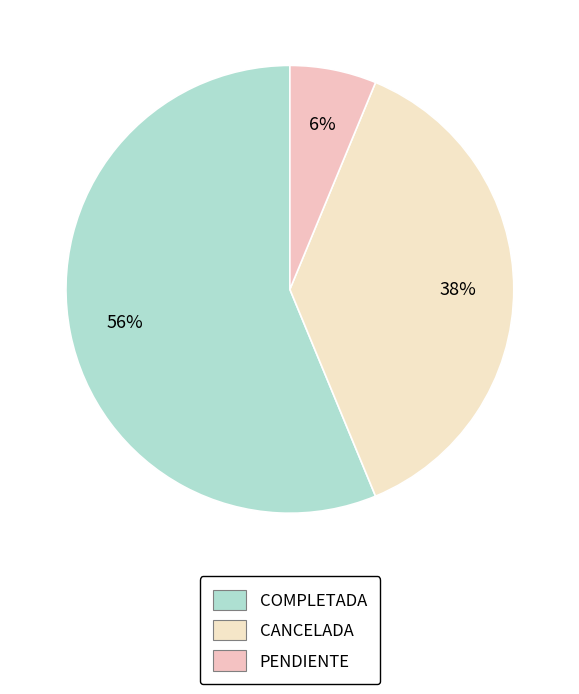

To the nearest percent, what is the average slice percentage?

33%